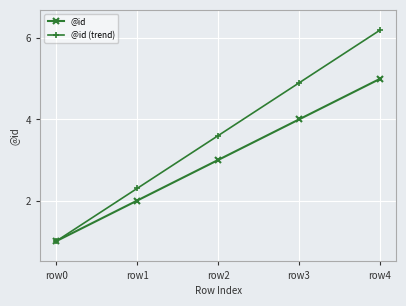

What is the difference between the @id values at row4 and row0?

4.0